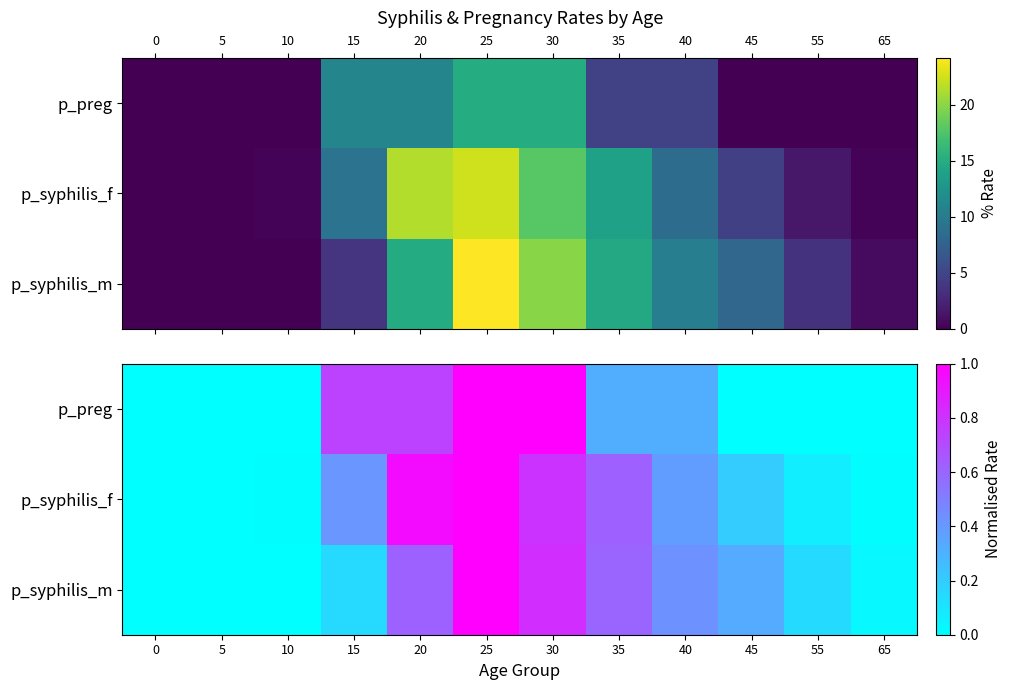

At which category is the sum across all series the highest?

25